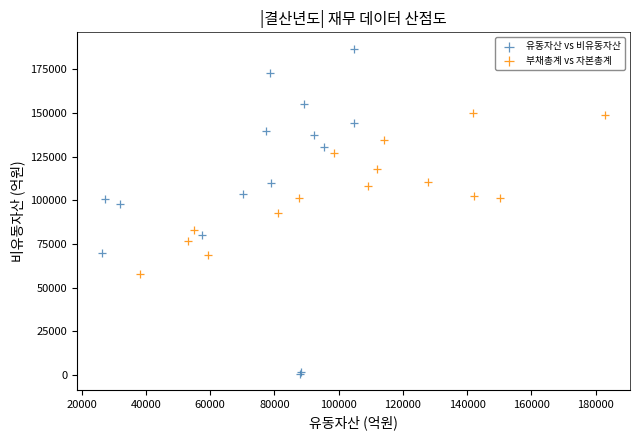

What are all the series names shown in the legend?

유동자산 vs 비유동자산, 부채총계 vs 자본총계